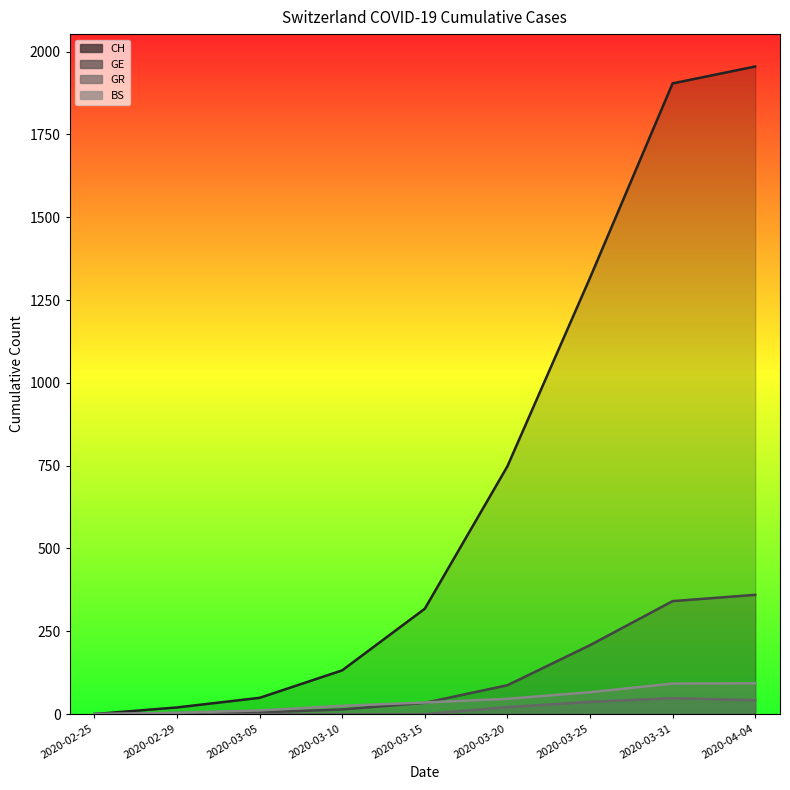

True or false: GE has more than 1 interior local peaks.

False